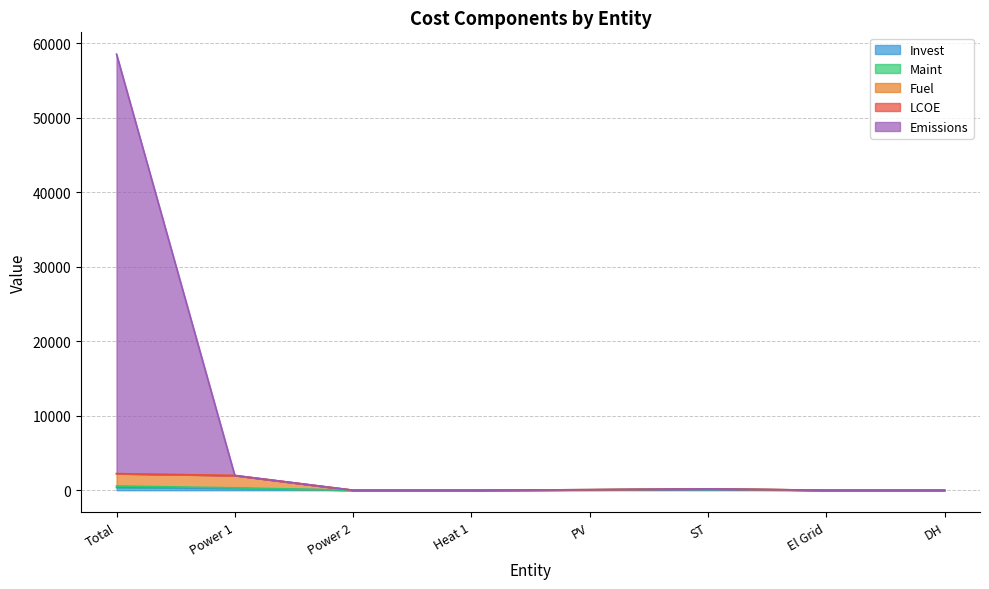

What is the label of the 5th point from the right?

Heat 1